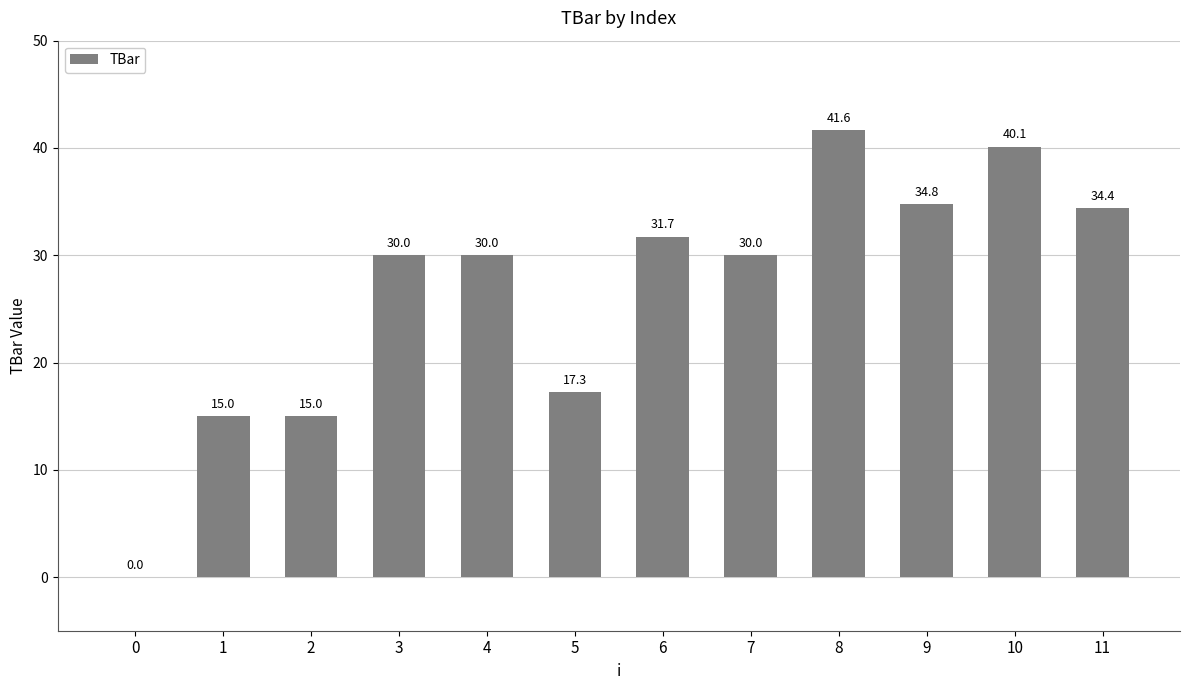

What is the change in value from 5 to 7?

+12.7